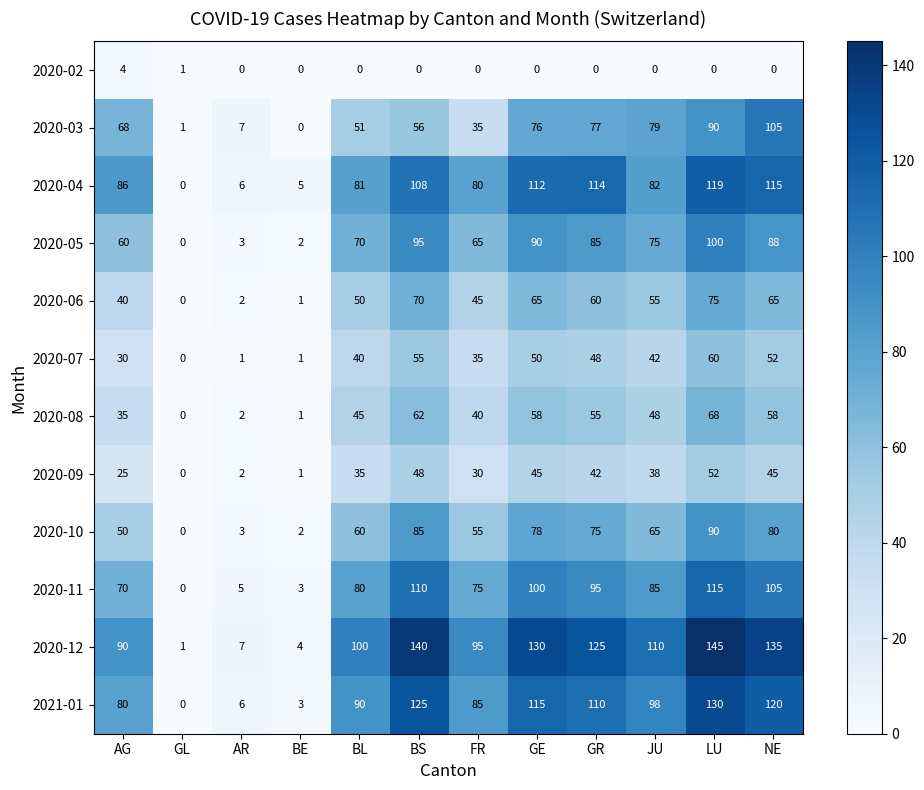

What is the difference between the 2020-07 values at GR and BL?

8